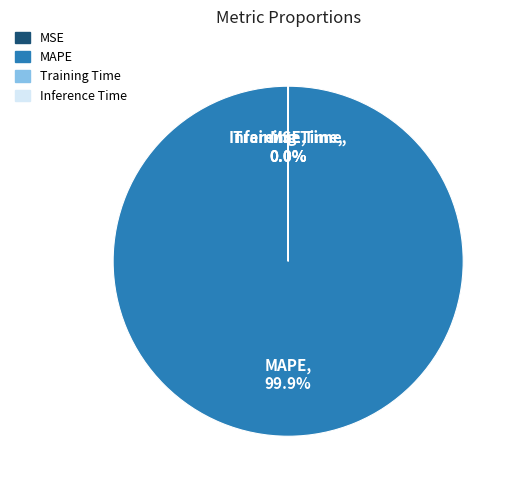

Which category has the biggest portion of the pie?

MAPE